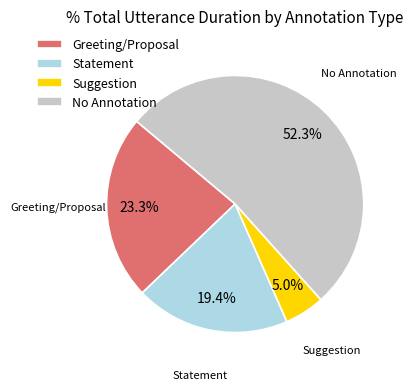

How many segments does this pie chart have?

4